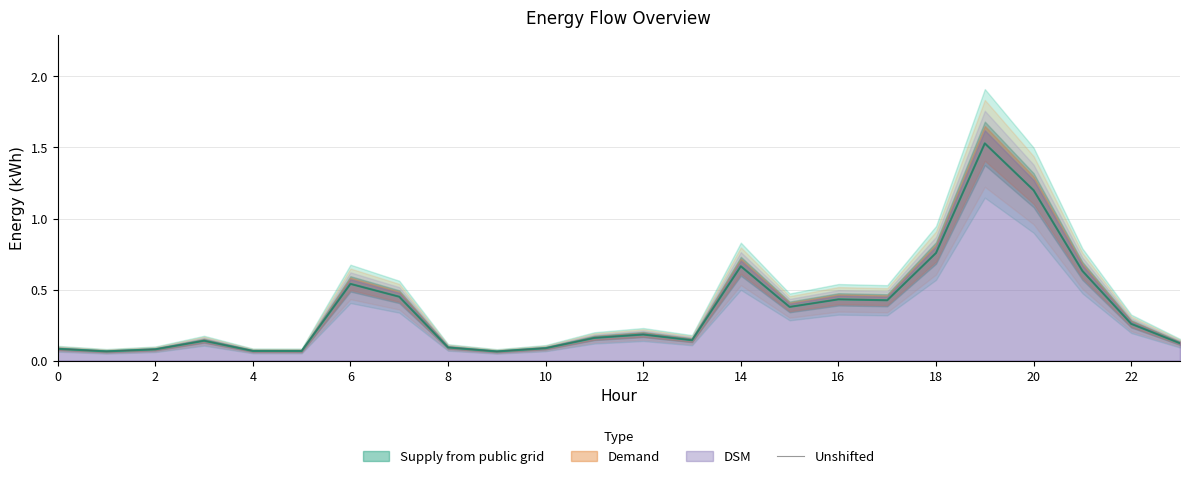

How many points are higher than both their immediate neighbors (excluding endpoints)?

6